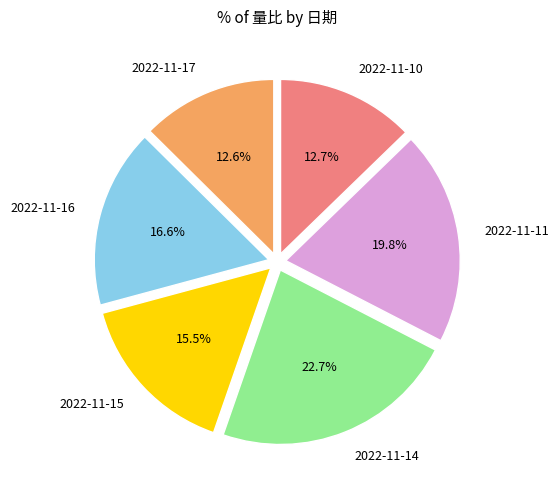

What percentage is NOT represented by 2022-11-16?

83.4%